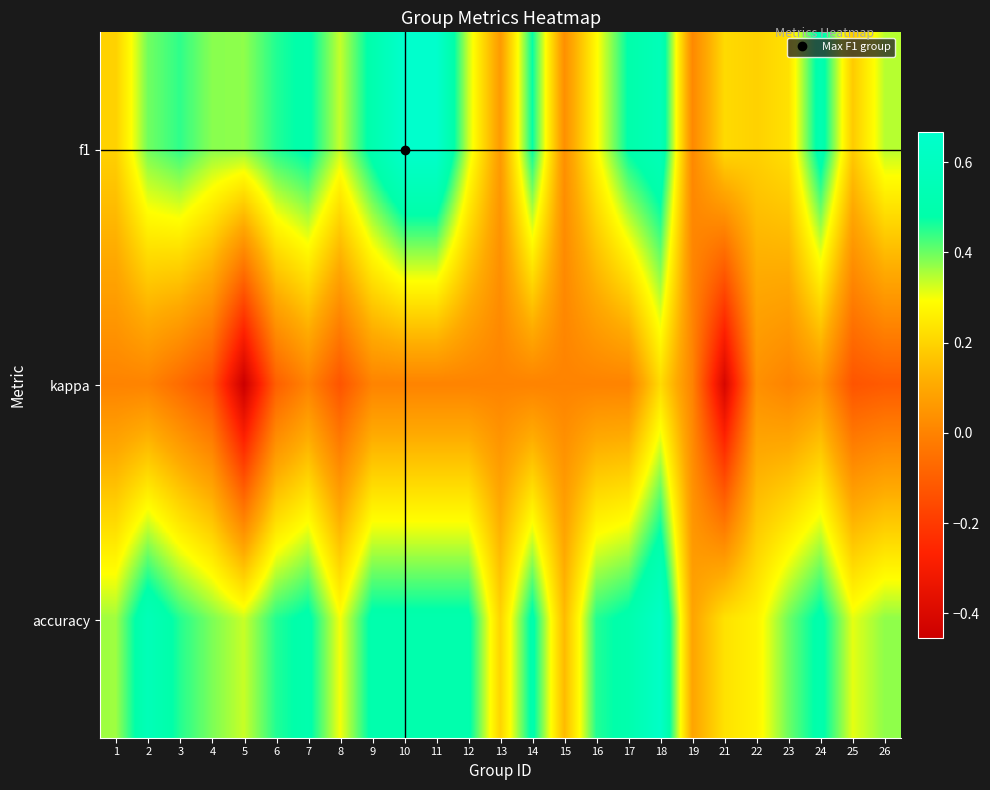

How many categories are shown in the chart?

25